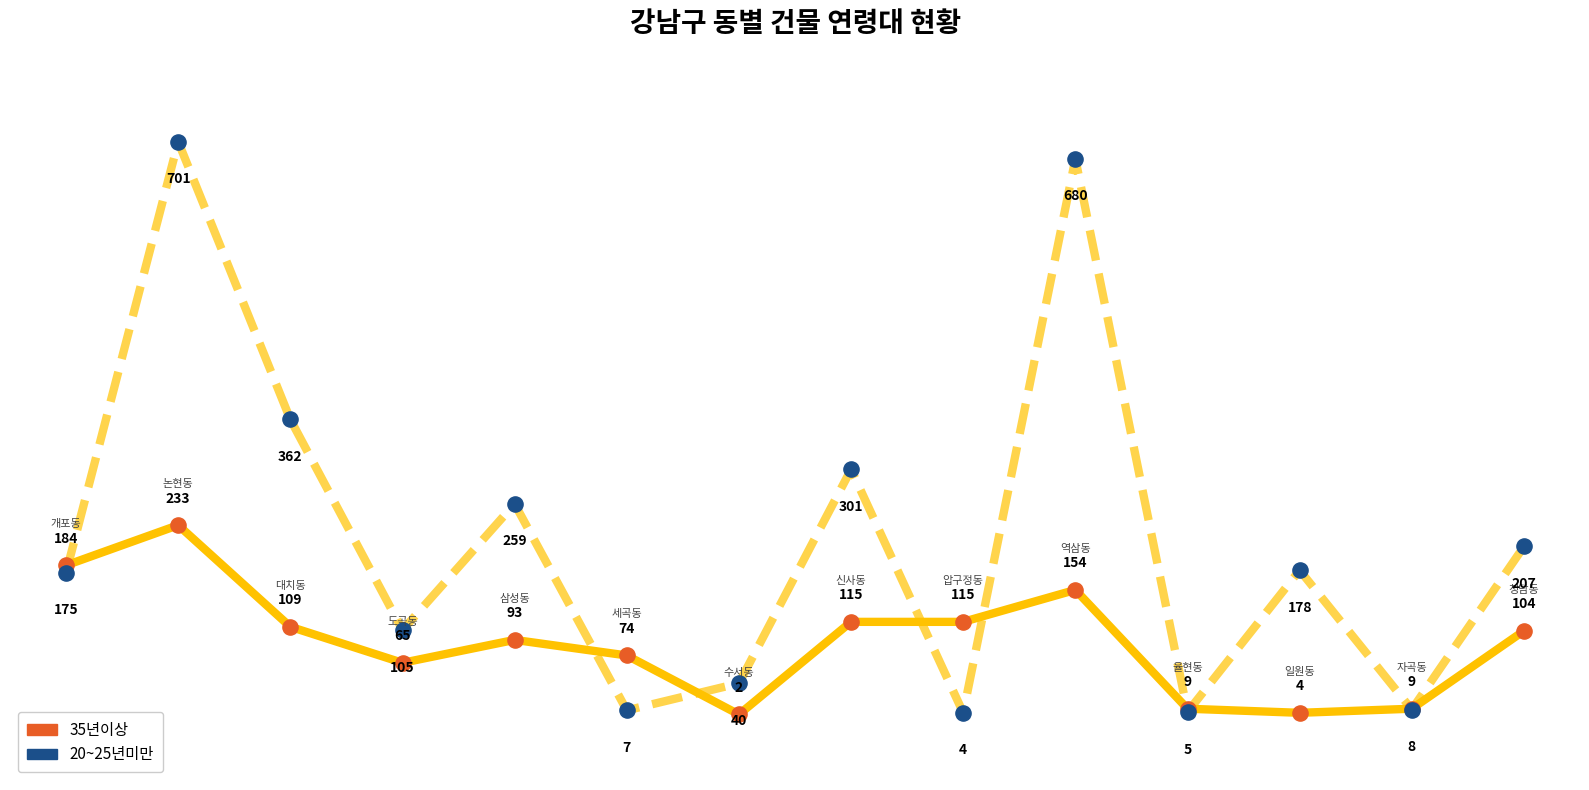

Which series has the widest spread of values?

20~25년미만